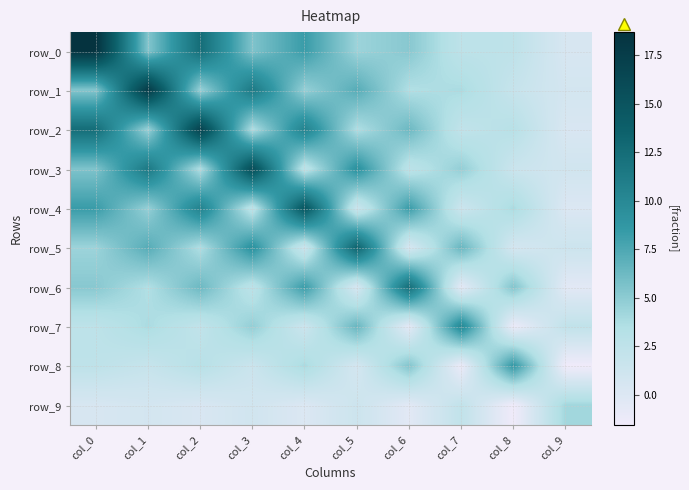

Reading right to left, what are all the values shown in this chart?

row_0: col_9=0.4	col_8=2.5	col_7=2.6	col_6=5.2	col_5=4.4	col_4=8.3	col_3=5.5	col_2=12.5	col_1=5.4	col_0=18.7
row_1: col_9=0.8	col_8=1.9	col_7=3.8	col_6=3.5	col_5=7.2	col_4=4.7	col_3=11.4	col_2=4.5	col_1=17.8	col_0=5.4
row_2: col_9=0.4	col_8=3.0	col_7=2.3	col_6=6.3	col_5=3.6	col_4=10.6	col_3=3.5	col_2=16.9	col_1=4.5	col_0=12.5
row_3: col_9=1.0	col_8=1.6	col_7=4.7	col_6=2.7	col_5=9.3	col_4=2.6	col_3=15.8	col_2=3.5	col_1=11.4	col_0=5.5
row_4: col_9=0.1	col_8=3.9	col_7=1.4	col_6=8.3	col_5=1.5	col_4=14.8	col_3=2.6	col_2=10.6	col_1=4.7	col_0=8.3
row_5: col_9=1.4	col_8=0.7	col_7=6.5	col_6=0.5	col_5=13.3	col_4=1.5	col_3=9.3	col_2=3.6	col_1=7.2	col_0=4.4
row_6: col_9=-0.4	col_8=5.5	col_7=-0.5	col_6=12.4	col_5=0.5	col_4=8.3	col_3=2.7	col_2=6.3	col_1=3.5	col_0=5.2
row_7: col_9=2.3	col_8=-1.2	col_7=10.1	col_6=-0.5	col_5=6.5	col_4=1.4	col_3=4.7	col_2=2.3	col_1=3.8	col_0=2.6
row_8: col_9=-1.6	col_8=8.8	col_7=-1.2	col_6=5.5	col_5=0.7	col_4=3.9	col_3=1.6	col_2=3.0	col_1=1.9	col_0=2.5
row_9: col_9=4.2	col_8=-1.6	col_7=2.3	col_6=-0.4	col_5=1.4	col_4=0.1	col_3=1.0	col_2=0.4	col_1=0.8	col_0=0.4